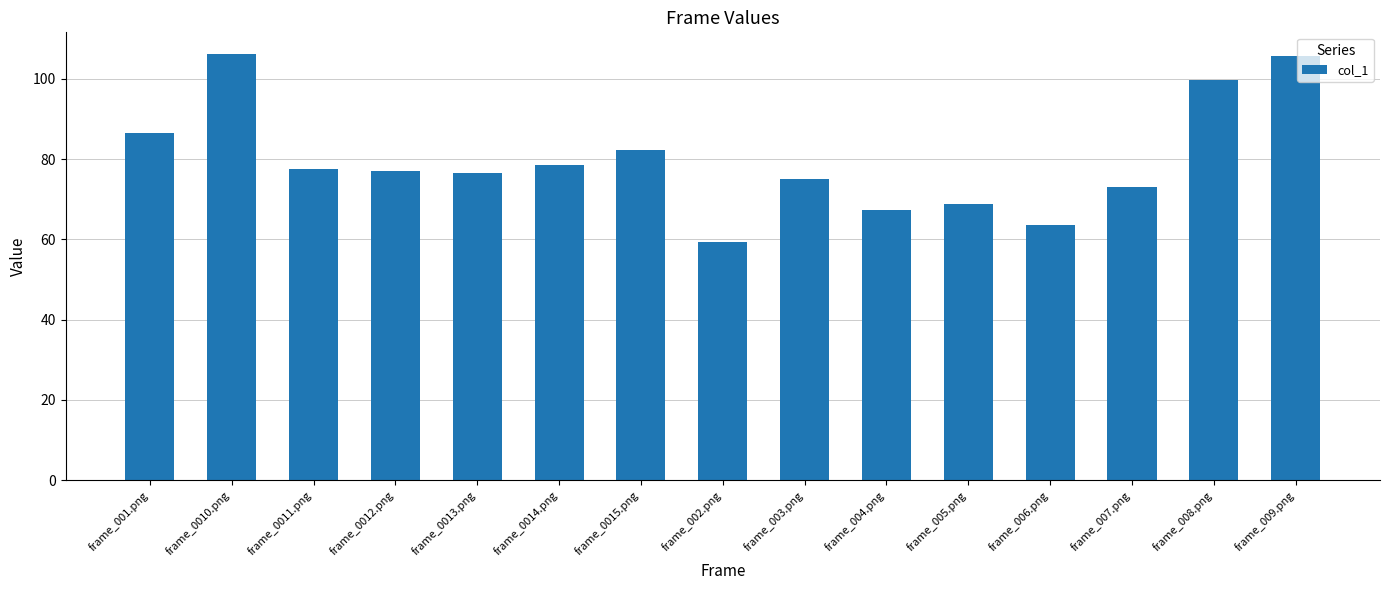

Read the value at frame_004.png.

67.2